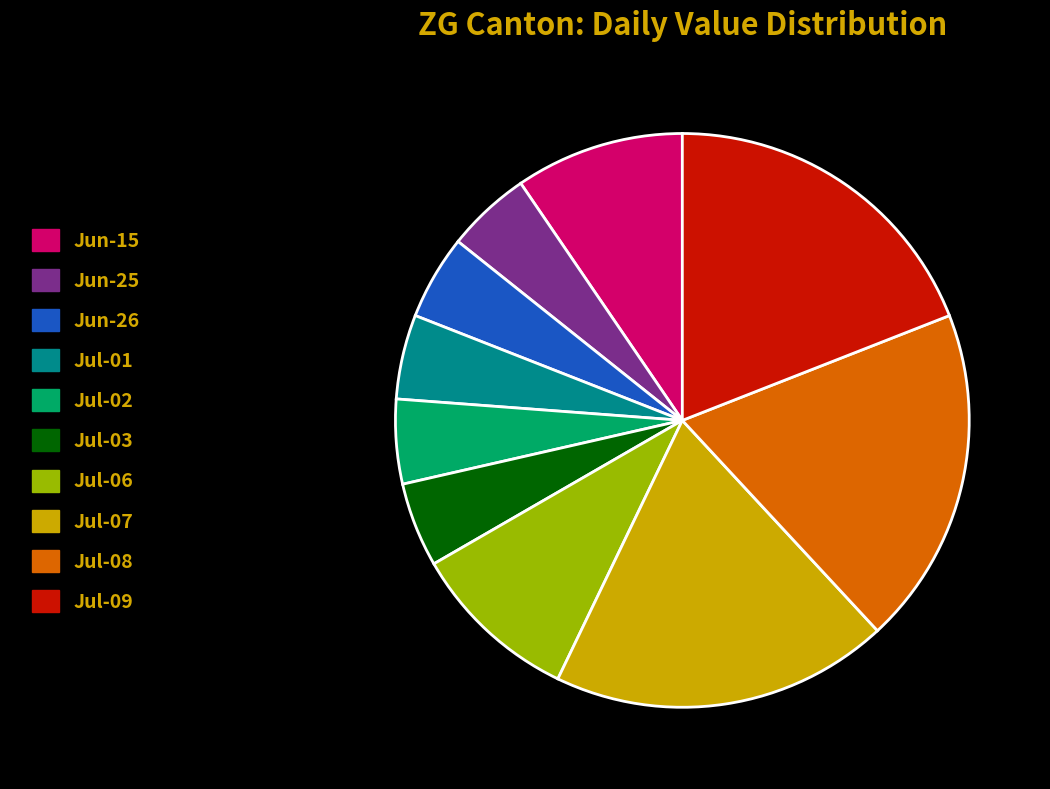

Between Jul-08 and Jul-03, which is larger?

Jul-08